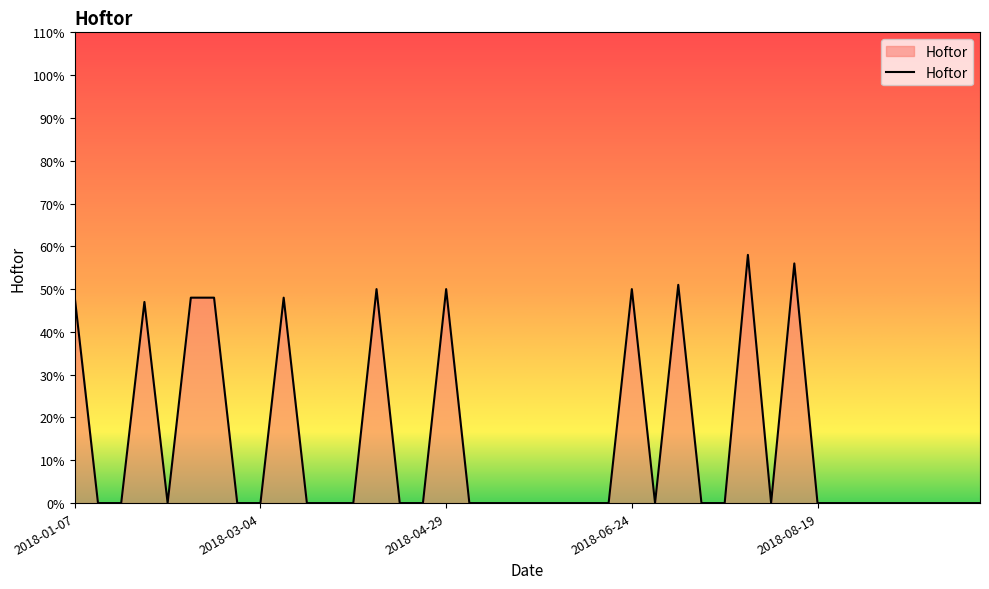

What is the difference between the maximum and minimum values?

58